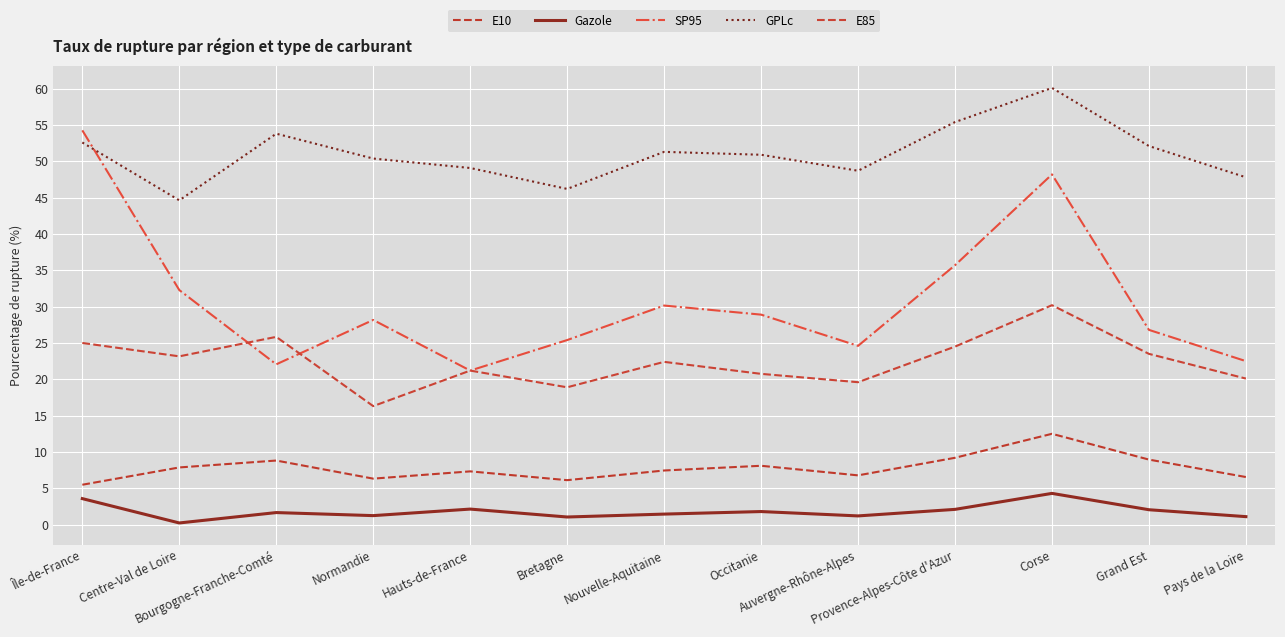

True or false: GPLc and Gazole cross at least once.

False